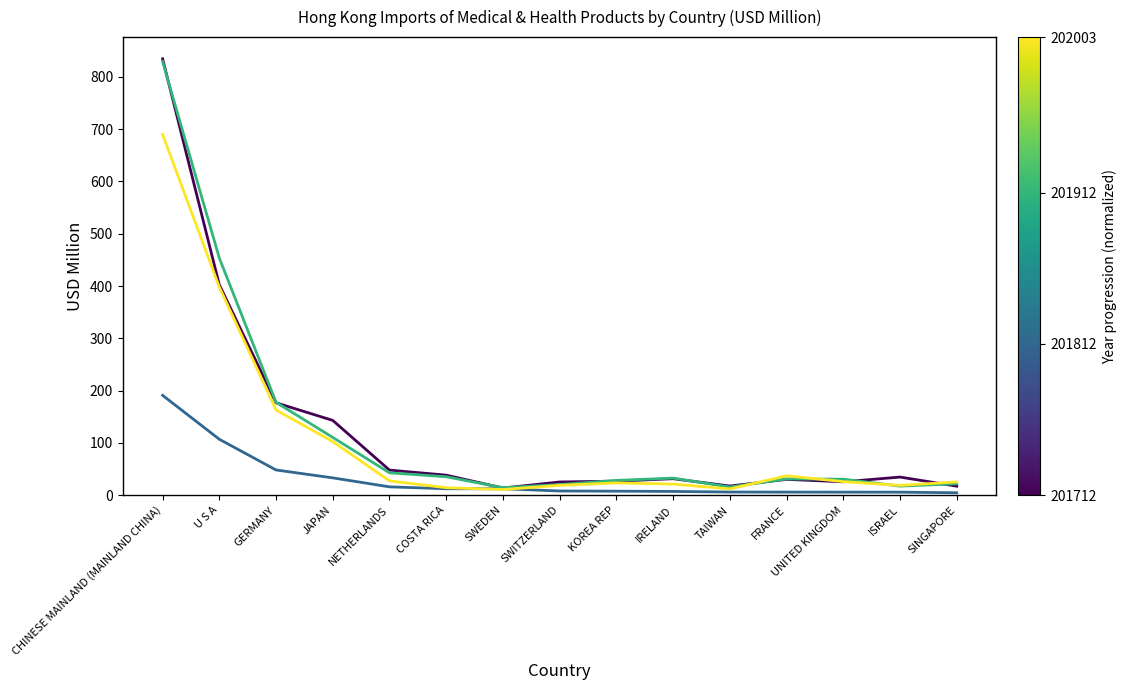

Which label corresponds to the largest value in the chart?

CHINESE MAINLAND (MAINLAND CHINA)